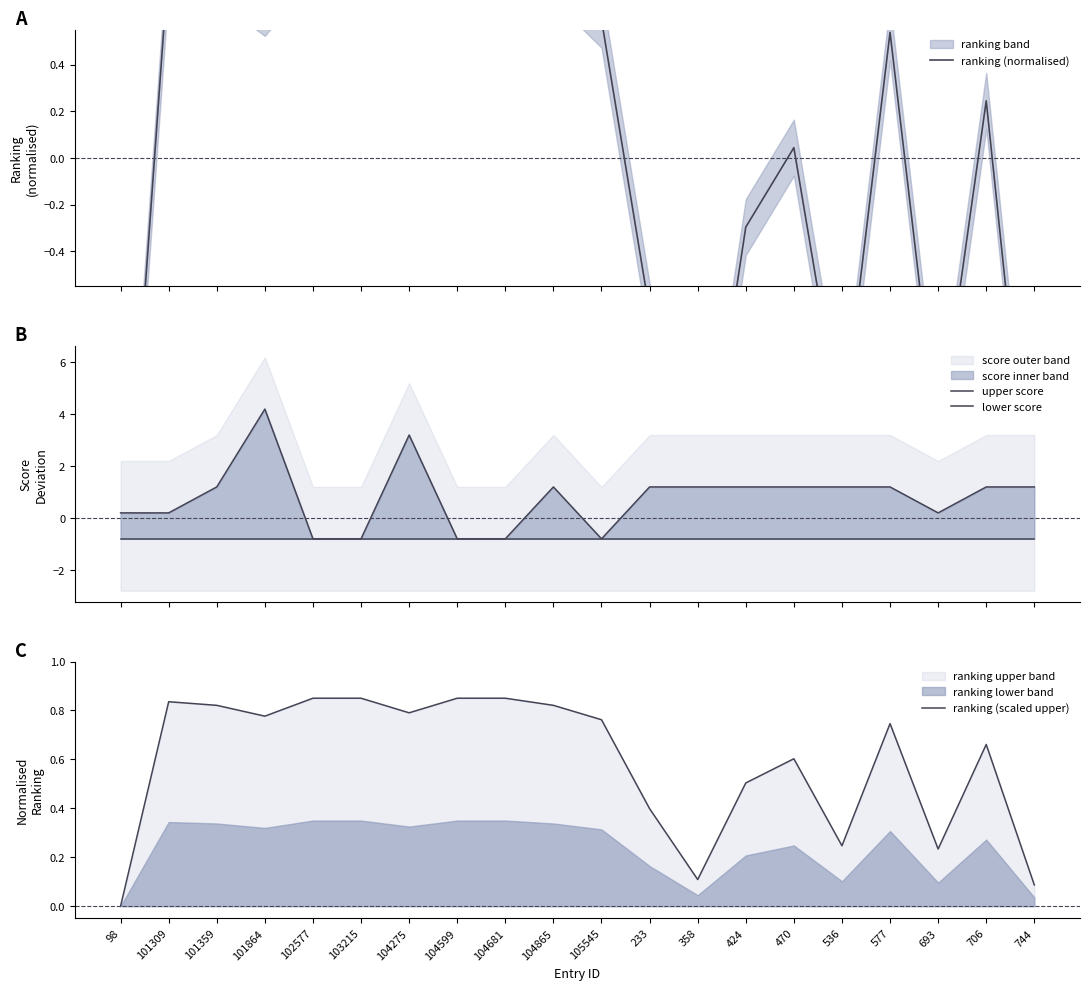

At which category is the sum across all series the highest?

101864